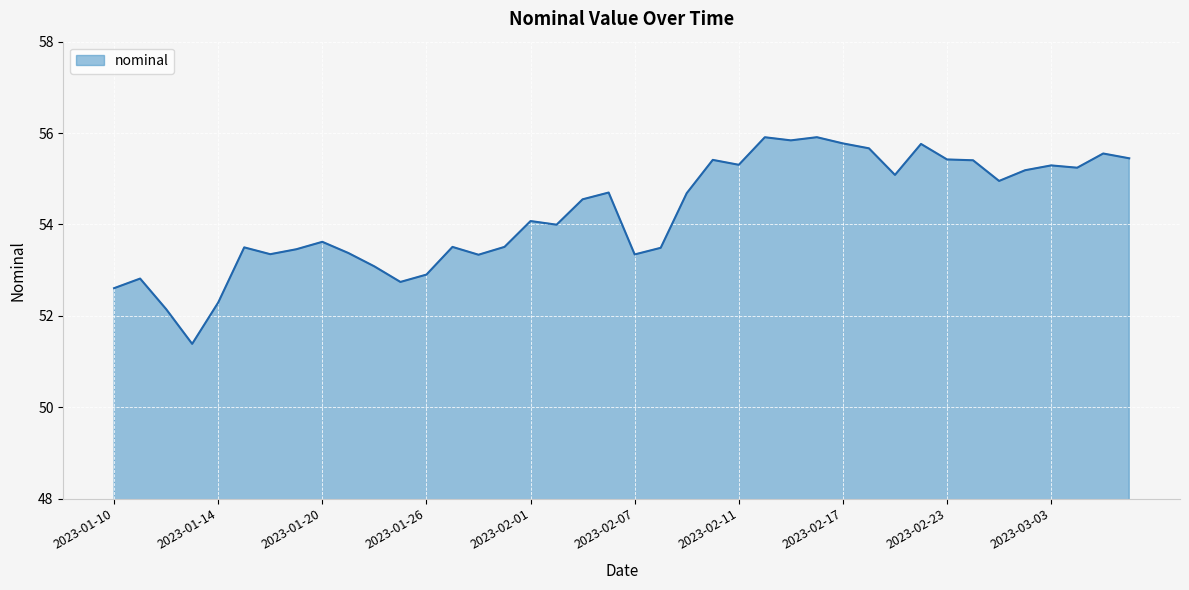

What is the difference between the maximum and minimum values?

4.5